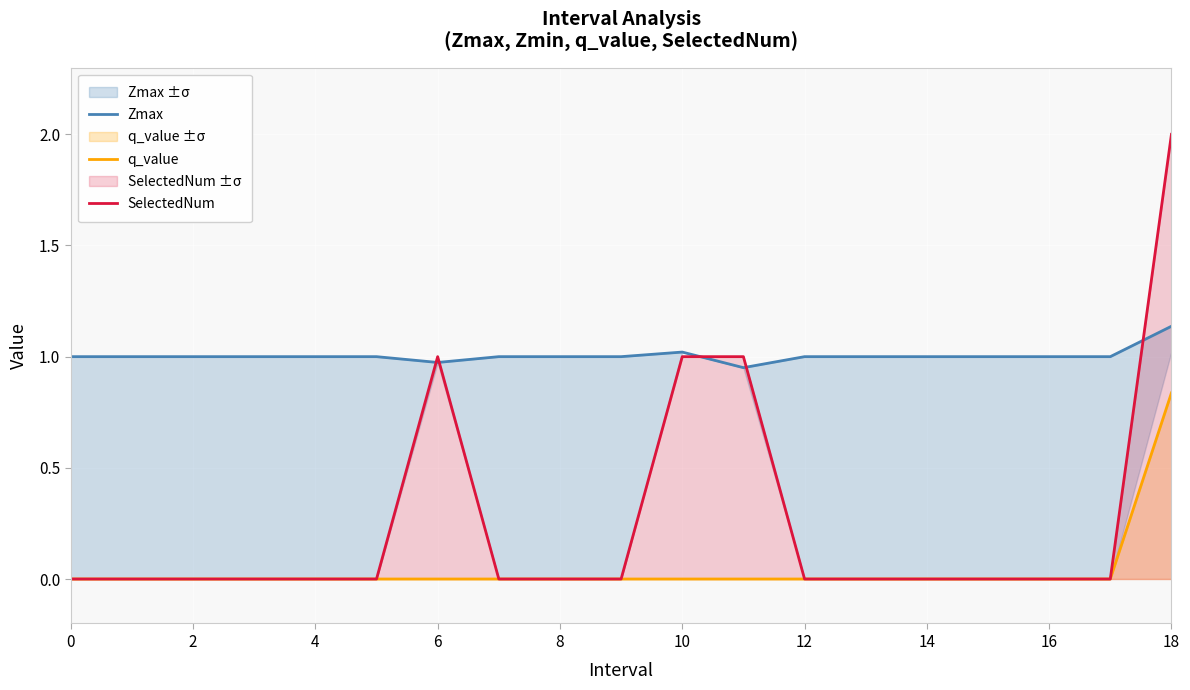

The SelectedNum series shows 0.0 at 16. True or false?

True